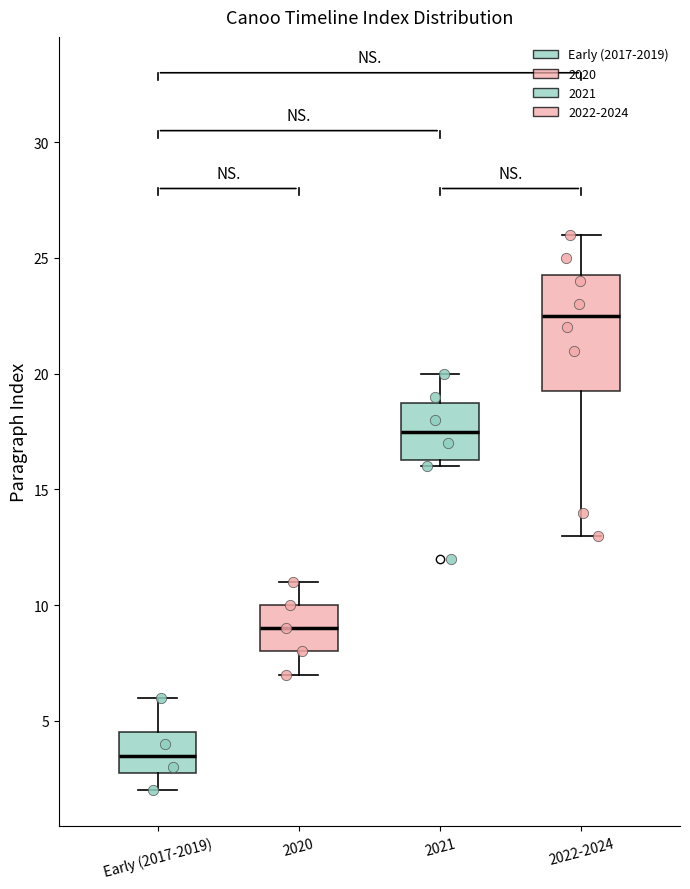

Reading left to right, transcribe this box plot: for each box, give where its median line is, the range the box spans, and where its two whiskers end, as read against the y-axis. The values are not printed on the chart, so give them approximately, as read against the axis.

Early (2017-2019): median 3.5, box 3.0 to 4.5, whiskers 2.0 to 6.0
2020: median 9.0, box 8.0 to 10.0, whiskers 7.0 to 11.0
2021: median 17.5, box 16.5 to 19.0, whiskers 16.0 to 20.0
2022-2024: median 22.5, box 19.5 to 24.5, whiskers 13.0 to 26.0